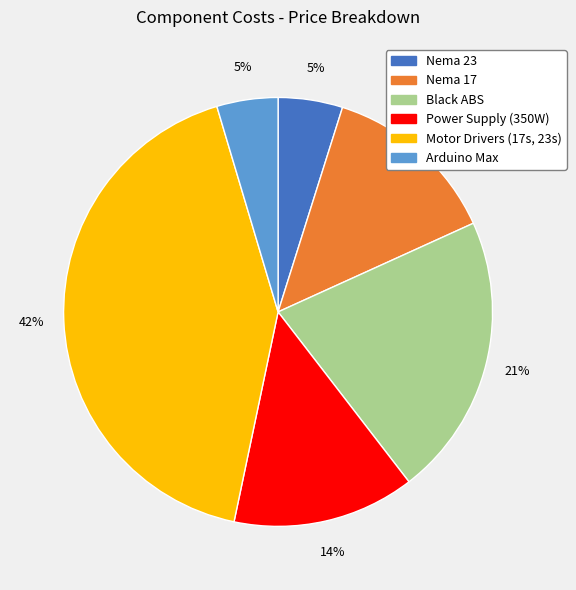

What is the largest slice in the pie chart?

Motor Drivers (17s, 23s)